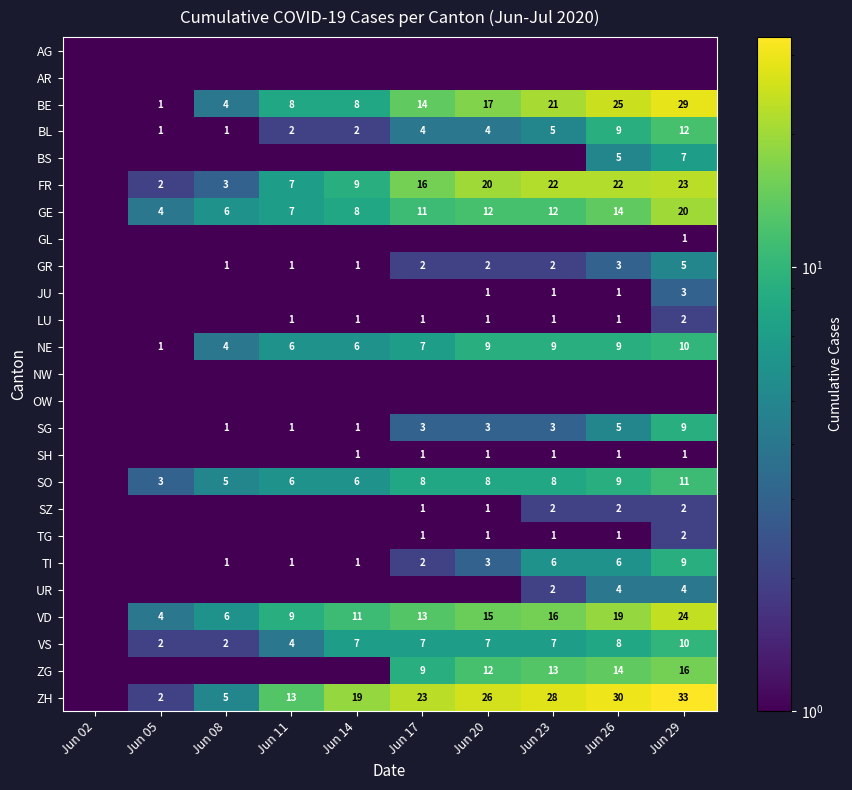

The value of BE at Jun 23 is 6.4. True or false?

False